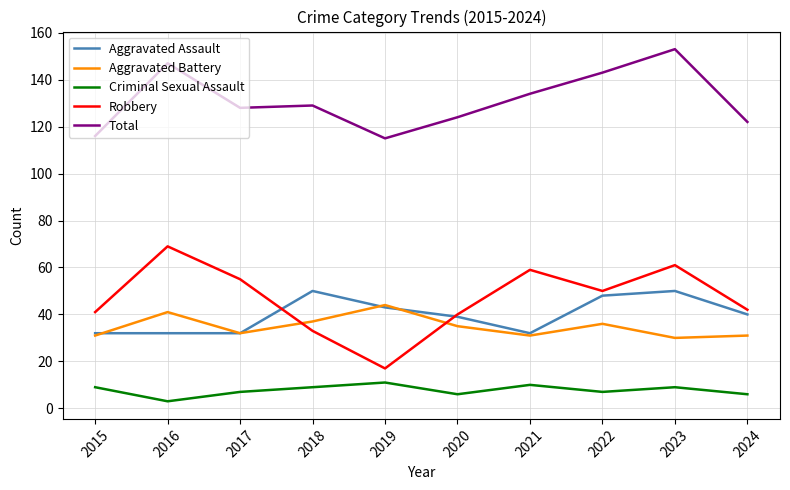

What is the lowest value of the Total series?

115